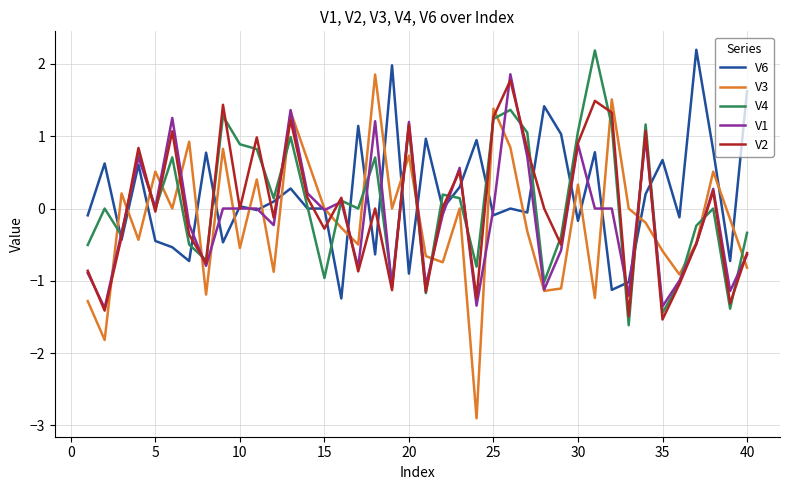

What is the sum of all V2 values?

0.9